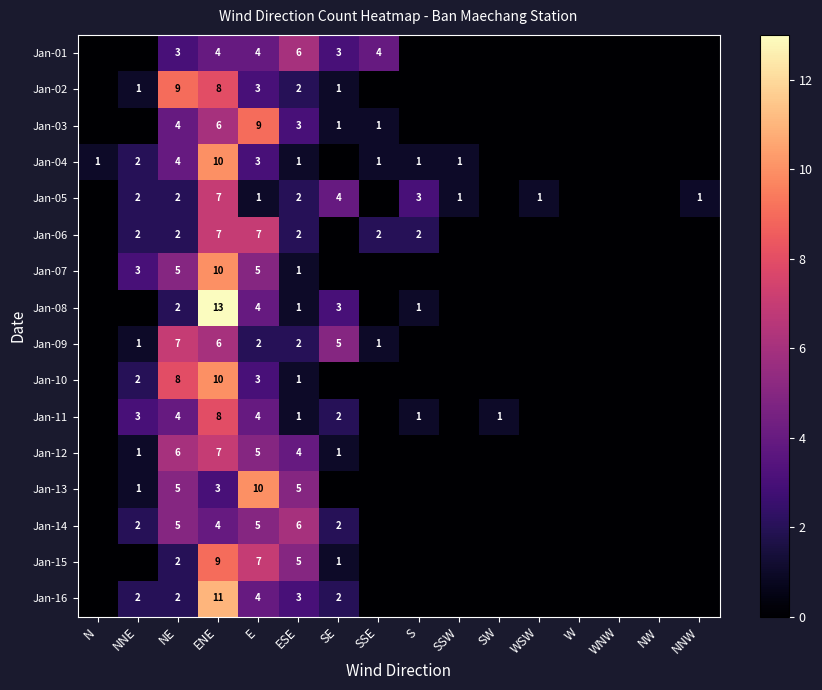

The Jan-16 series shows 0 at NNE. True or false?

False